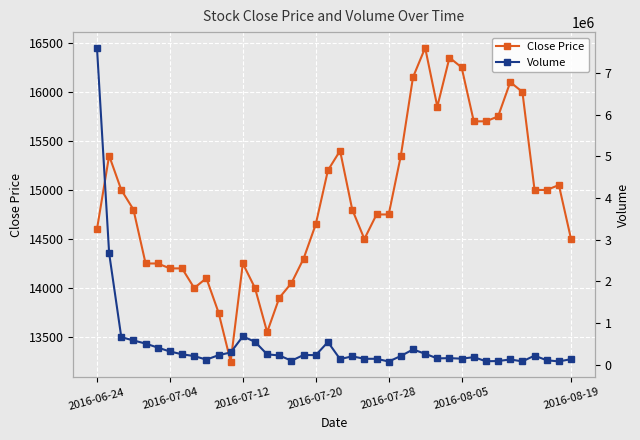

What are all the series names shown in the legend?

Close Price, Volume